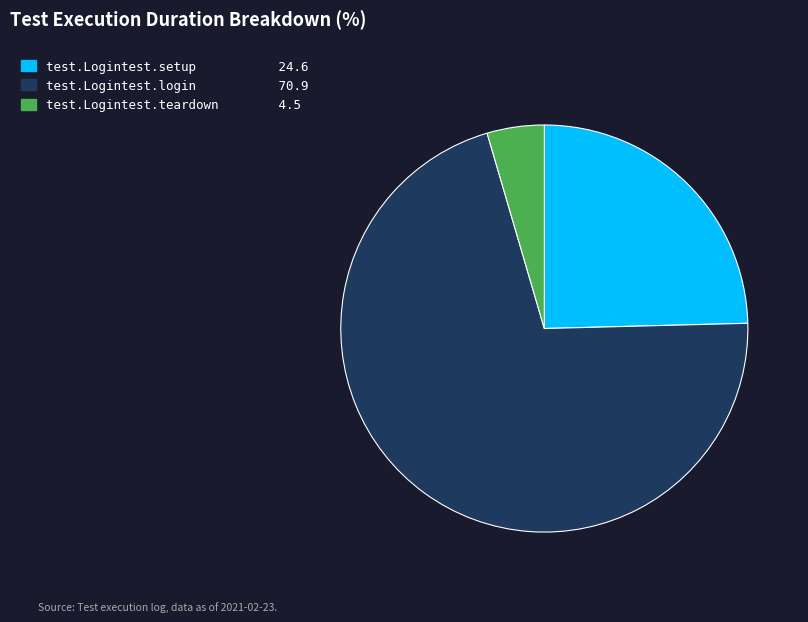

Which slice is the smallest?

test.Logintest.teardown